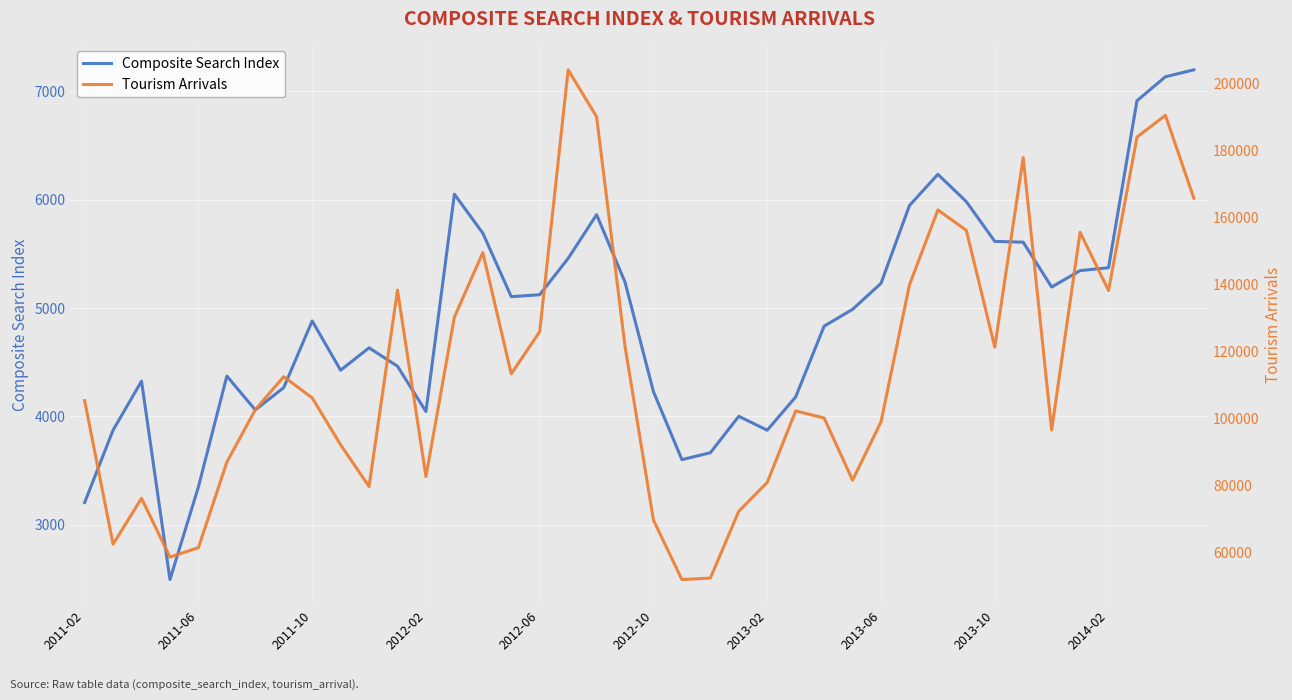

At how many categories does at least one series exceed 164130?

6